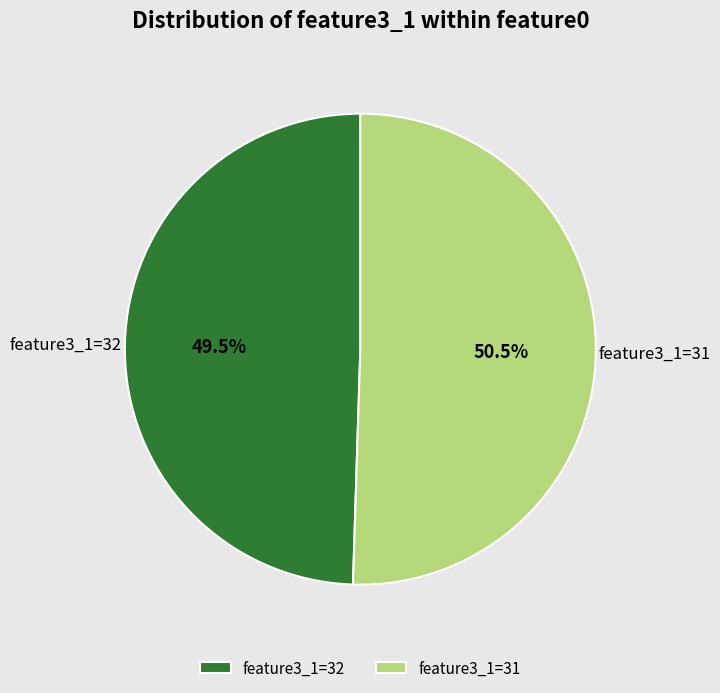

What is the largest slice in the pie chart?

feature3_1=31